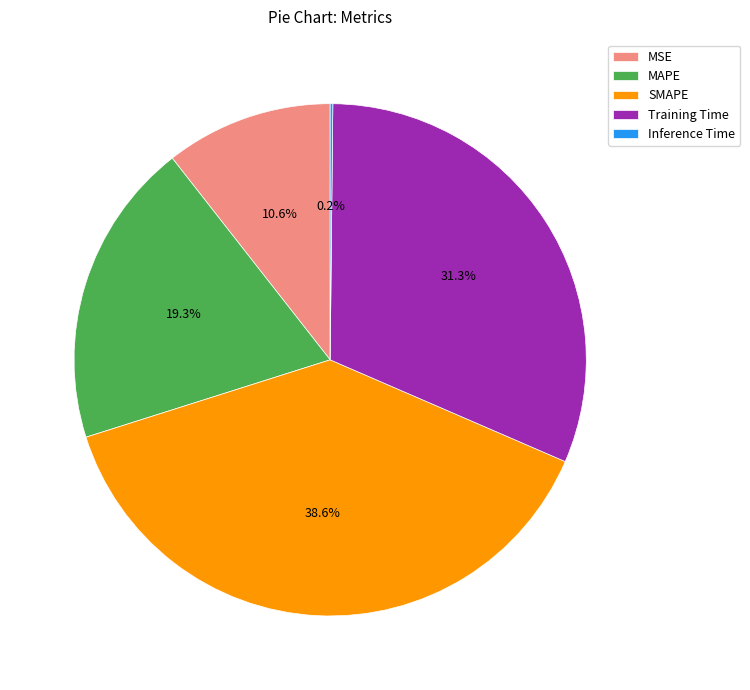

Which slice is the largest?

SMAPE